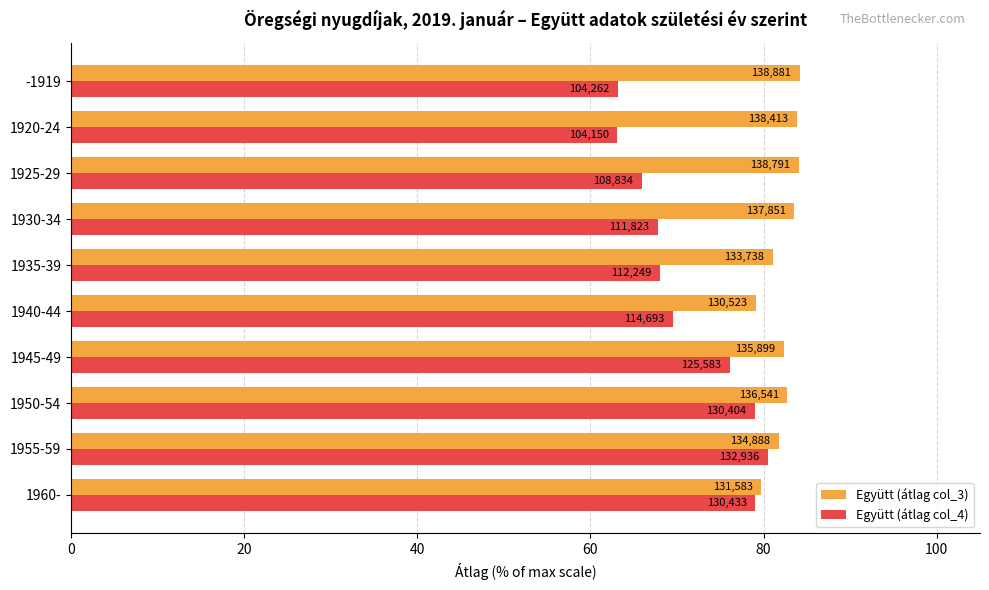

Reading left to right, what are all the values shown in this chart?

Együtt (átlag col_3): 79.7	81.8	82.8	82.4	79.1	81.1	83.5	84.1	83.9	84.2
Együtt (átlag col_4): 79.1	80.6	79.0	76.1	69.5	68.0	67.8	66.0	63.1	63.2